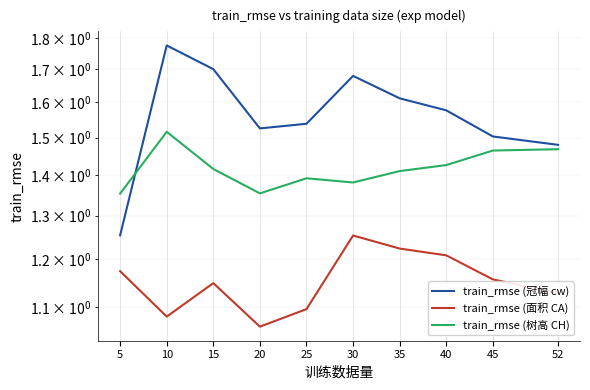

At 25, list the series in order from smallest to largest.

train_rmse (面积 CA), train_rmse (树高 CH), train_rmse (冠幅 cw)